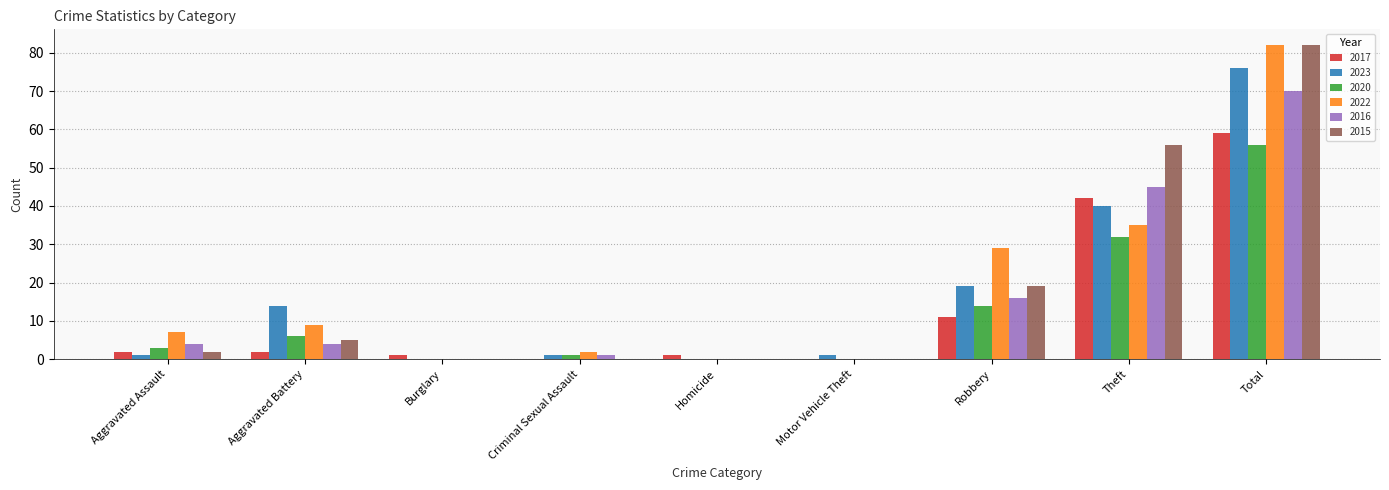

What is the average value of the 2023 series?

17